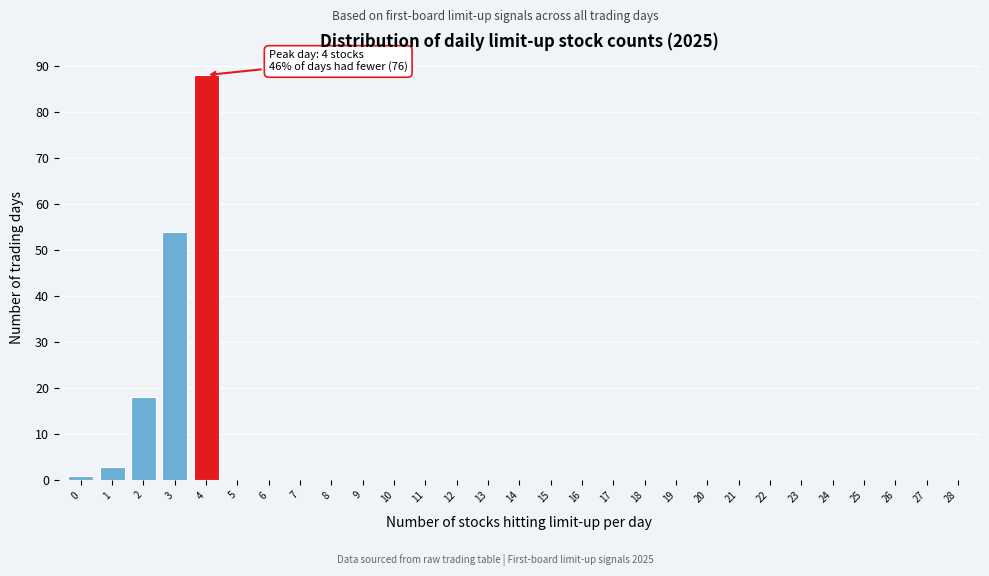

Reading left to right, list all the values displayed in this chart.

0=1	1=3	2=18	3=54	4=88	5=0	6=0	7=0	8=0	9=0	10=0	11=0	12=0	13=0	14=0	15=0	16=0	17=0	18=0	19=0	20=0	21=0	22=0	23=0	24=0	25=0	26=0	27=0	28=0